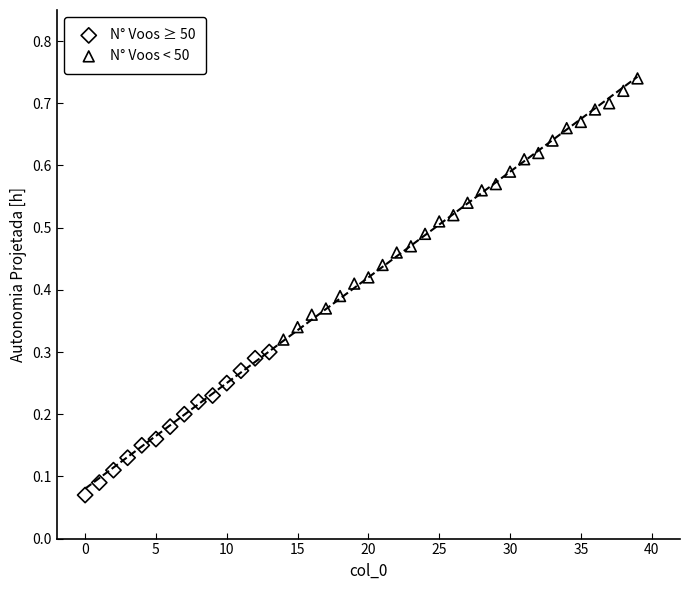

Which series contains the highest Y value?

N° Voos < 50